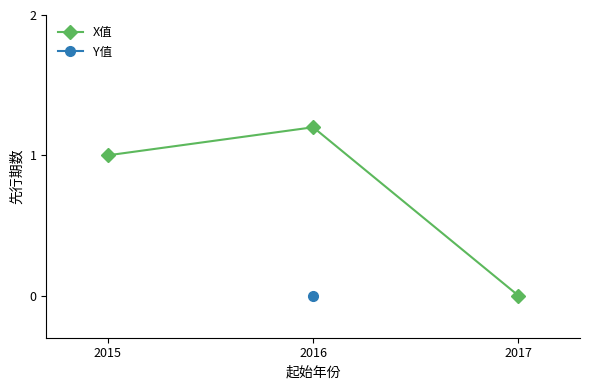

What is the highest value of the X值 series?

1.2